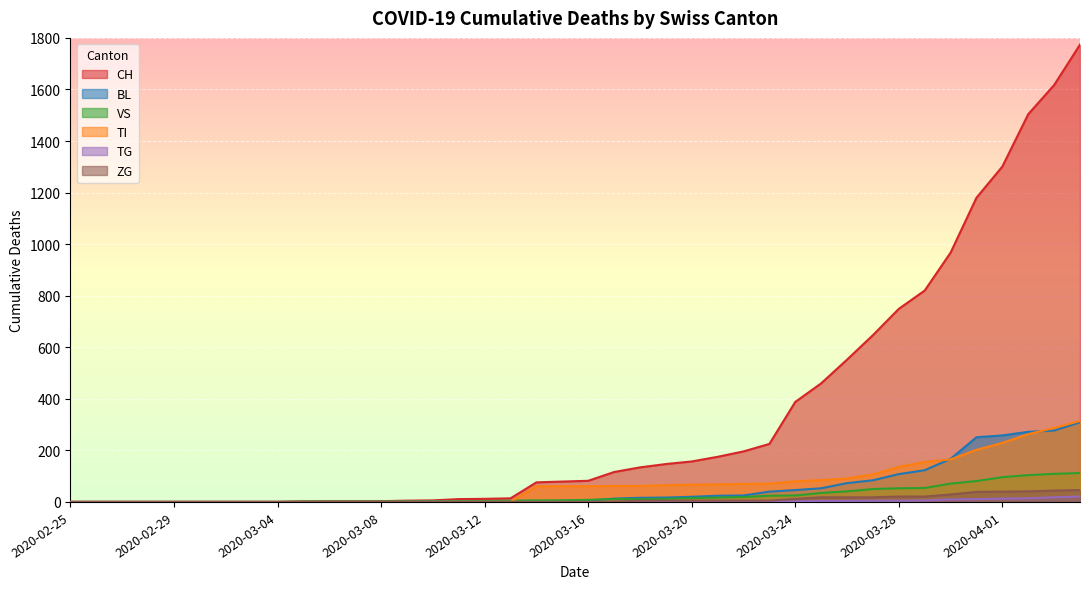

What is the sum of all VS values?

983